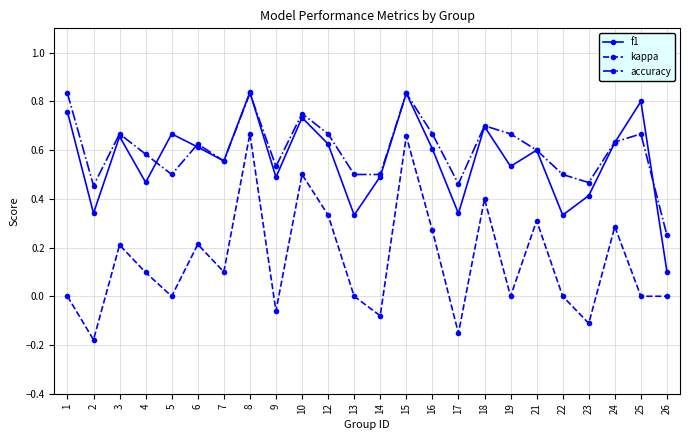

Which category has the lowest value in the f1 series?

26